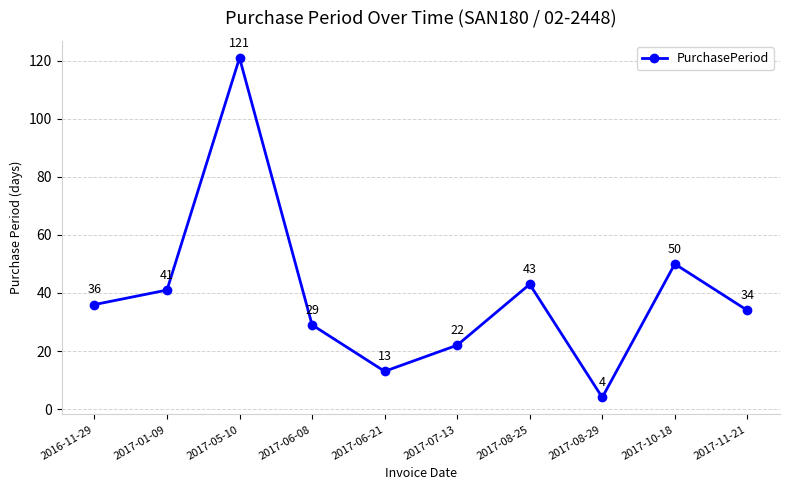

What is the change in value from 2016-11-29 to 2017-06-08?

-7